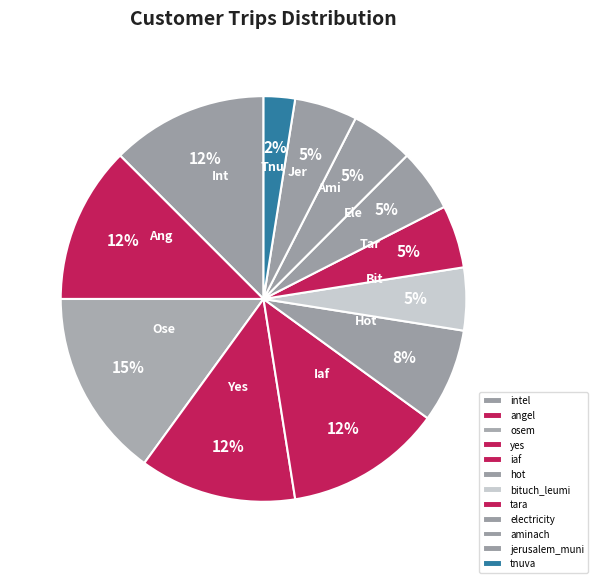

Which slice is the largest?

osem